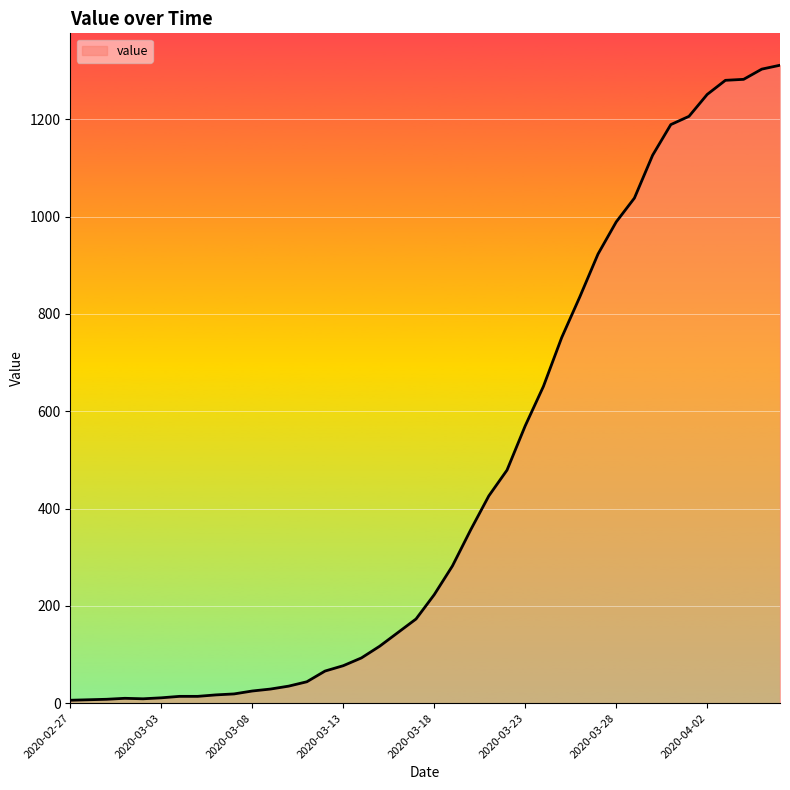

What is the difference between the maximum and minimum values?

1305